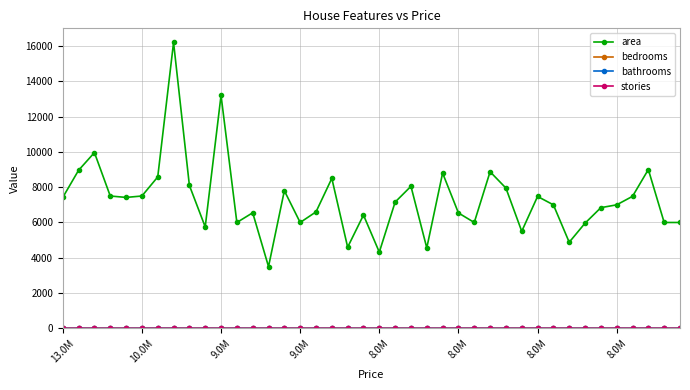

Which series has the largest range (max minus min)?

area